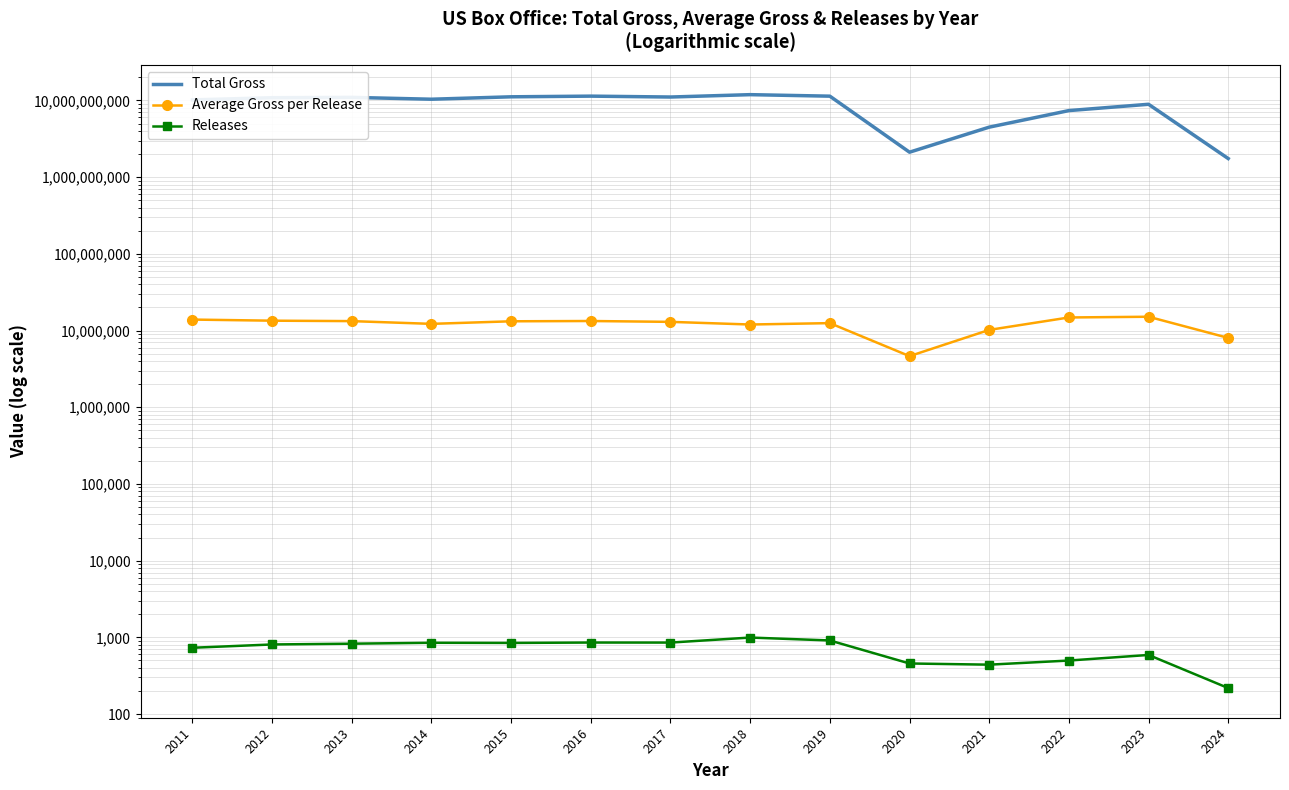

What is the difference between the highest and lowest values at 2022?

7369504994